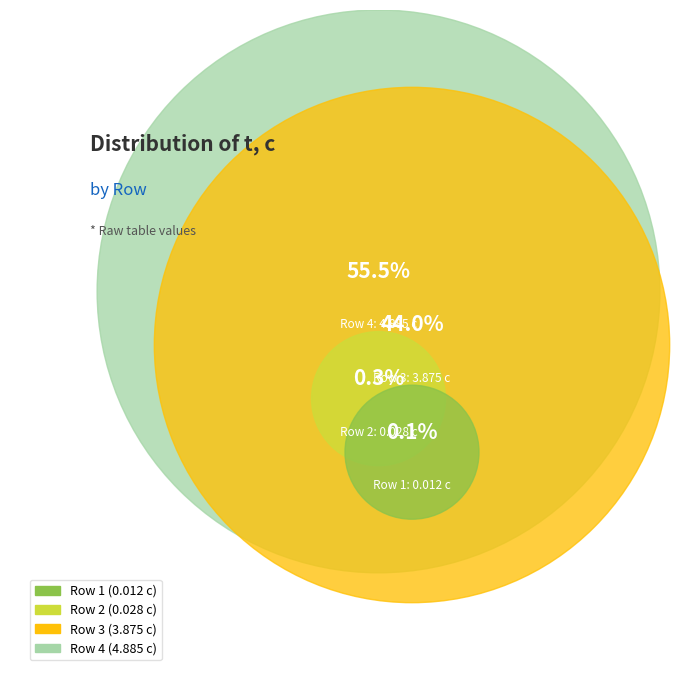

Which has a higher value, 1 or 4?

4